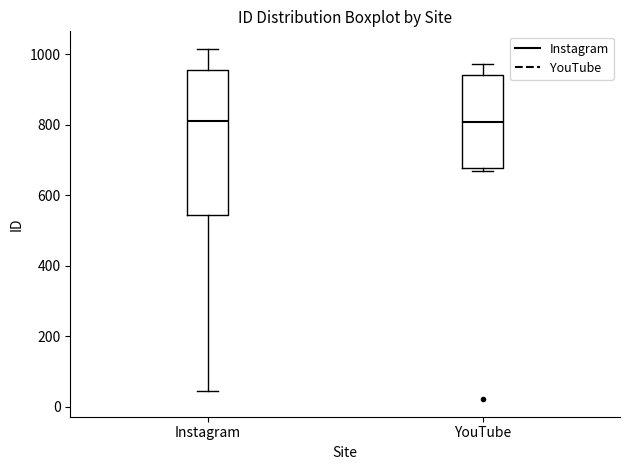

Reading left to right, read every box against the y-axis: the position of its median line, the range the box covers, and the ends of its whiskers. The values are not printed on the chart, so give them approximately, as read against the axis.

Instagram: median 820, box 540 to 960, whiskers 40 to 1020
YouTube: median 800, box 680 to 940, whiskers 660 to 980